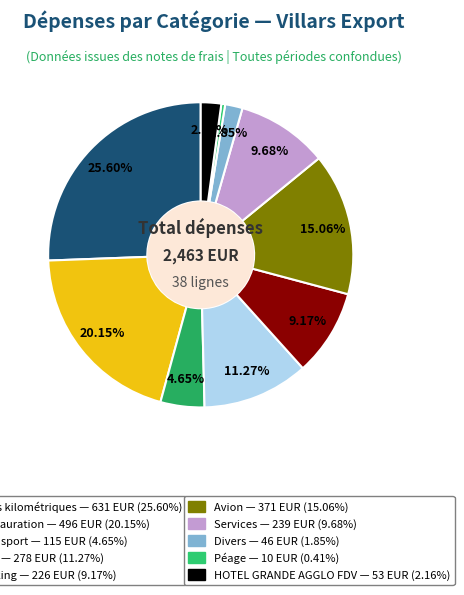

How many segments does this pie chart have?

10